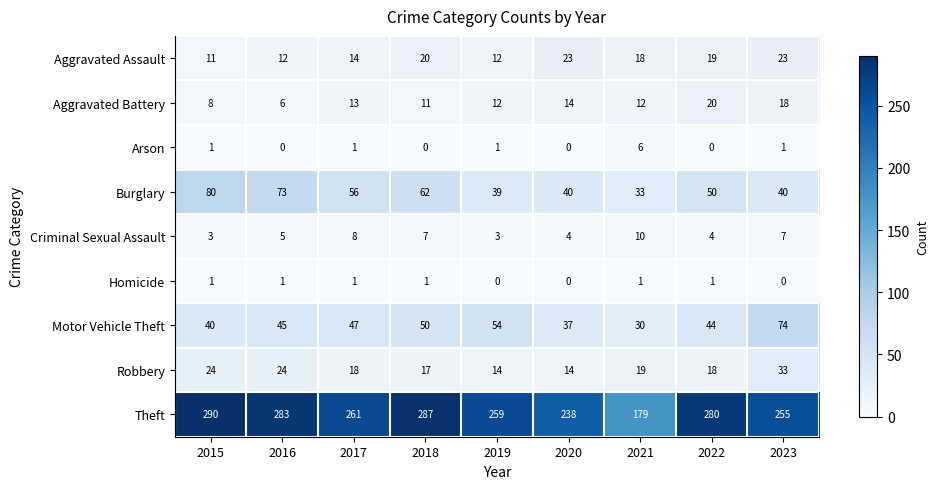

Where is Burglary nearest to the value 56?

2017